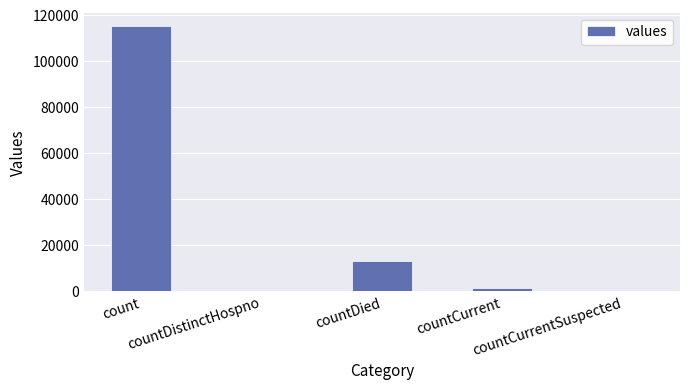

Reading left to right, what are all the values shown in this chart?

count=115379	countDistinctHospno=0	countDied=13343	countCurrent=1383	countCurrentSuspected=0